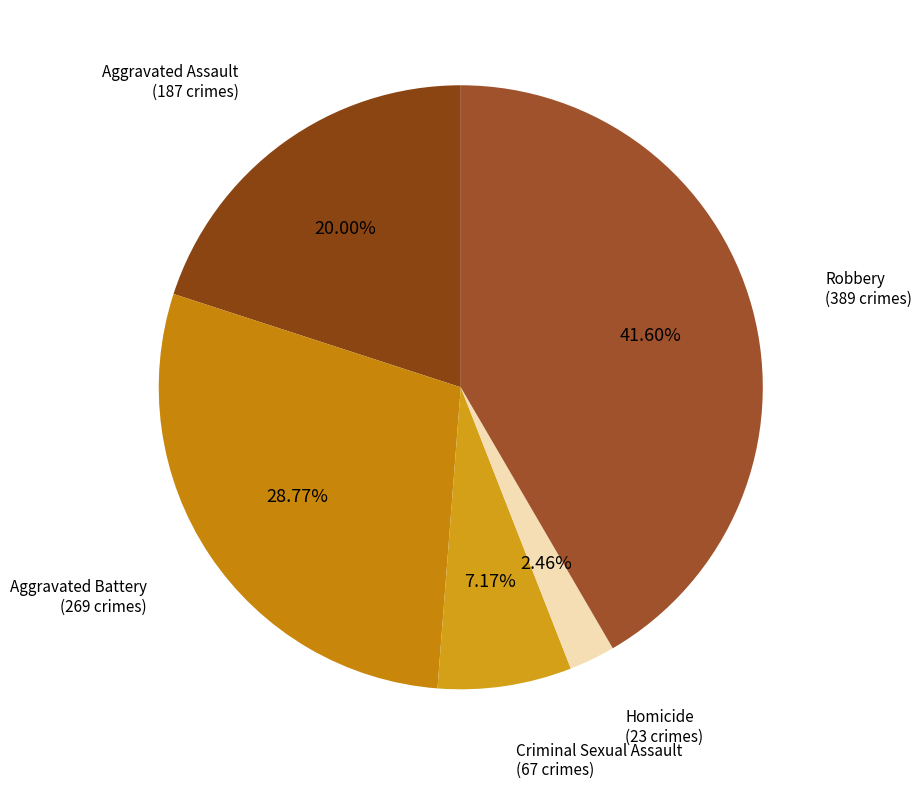

To the nearest percent, what is the difference between the largest and smallest slice percentages?

39%